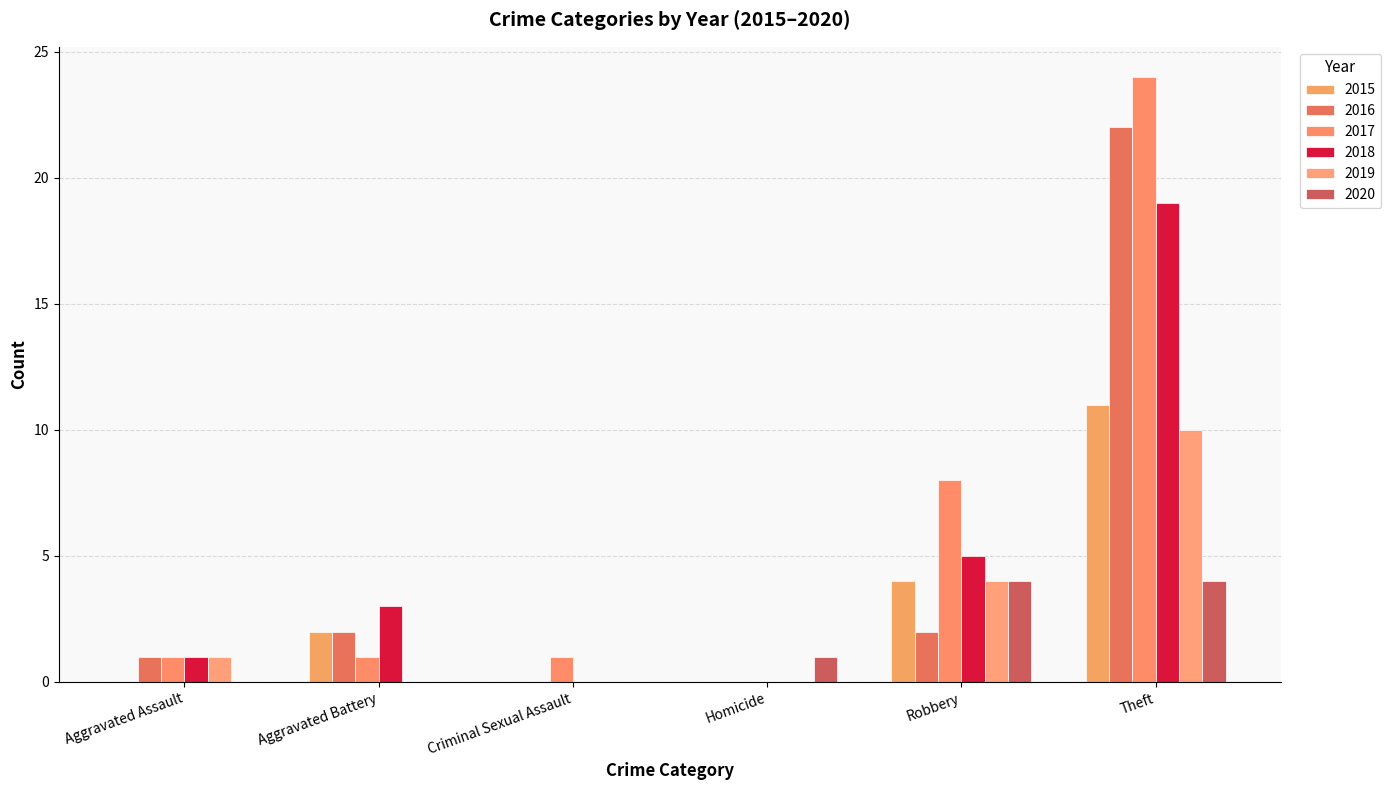

At Homicide, list the series in order from smallest to largest.

2015, 2016, 2017, 2018, 2019, 2020